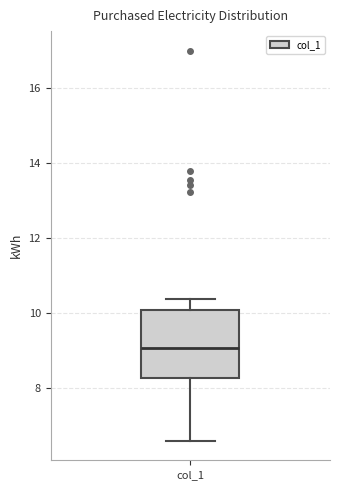

Read this box plot against the y-axis: the position of the median line, the range covered by the box, and the ends of both whiskers. The values are not printed on the chart, so give them approximately, as read against the axis.

median 9.0, box 8.2 to 10.0, whiskers 6.6 to 10.4